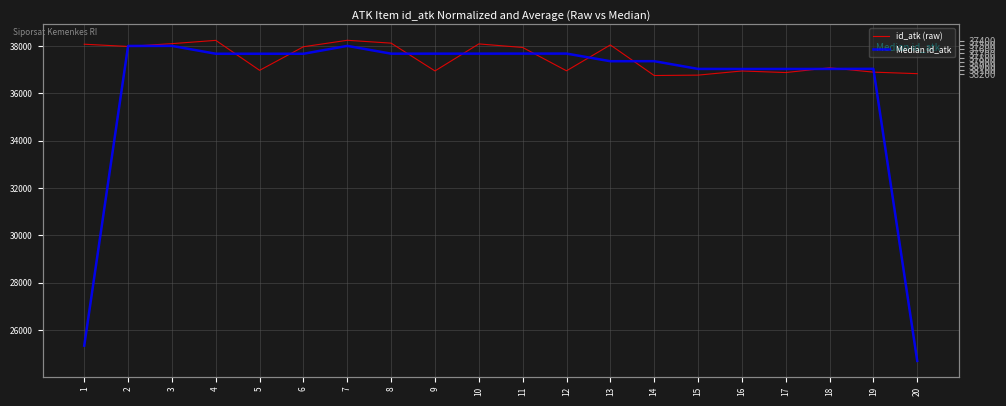

Where is the first local maximum for Median id_atk?

3